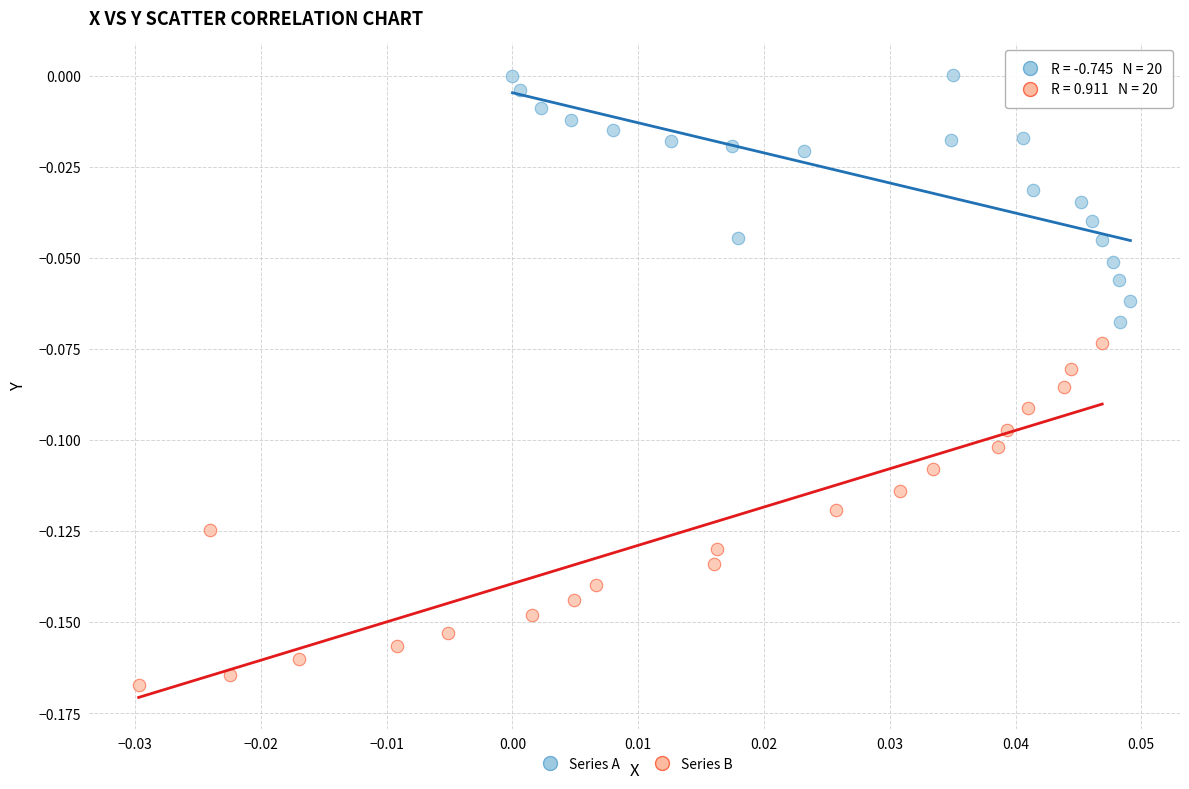

Which series has the largest Y range (max minus min)?

Series B